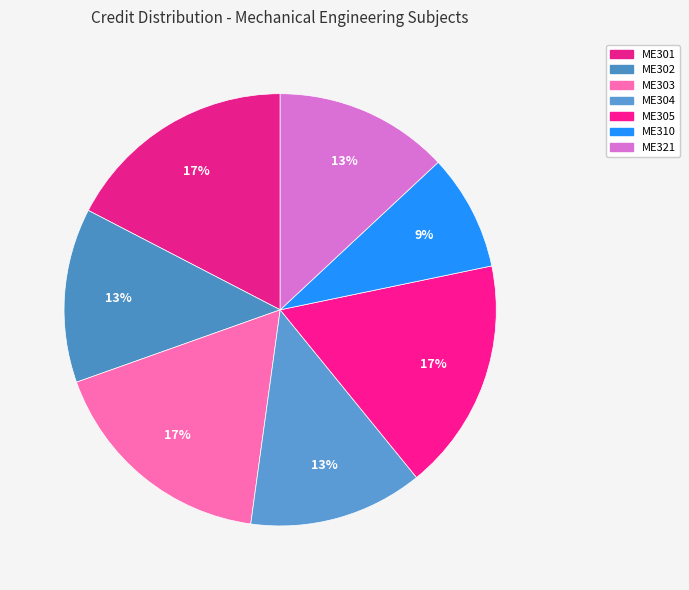

To the nearest percent, what portion does ME304 represent?

13%